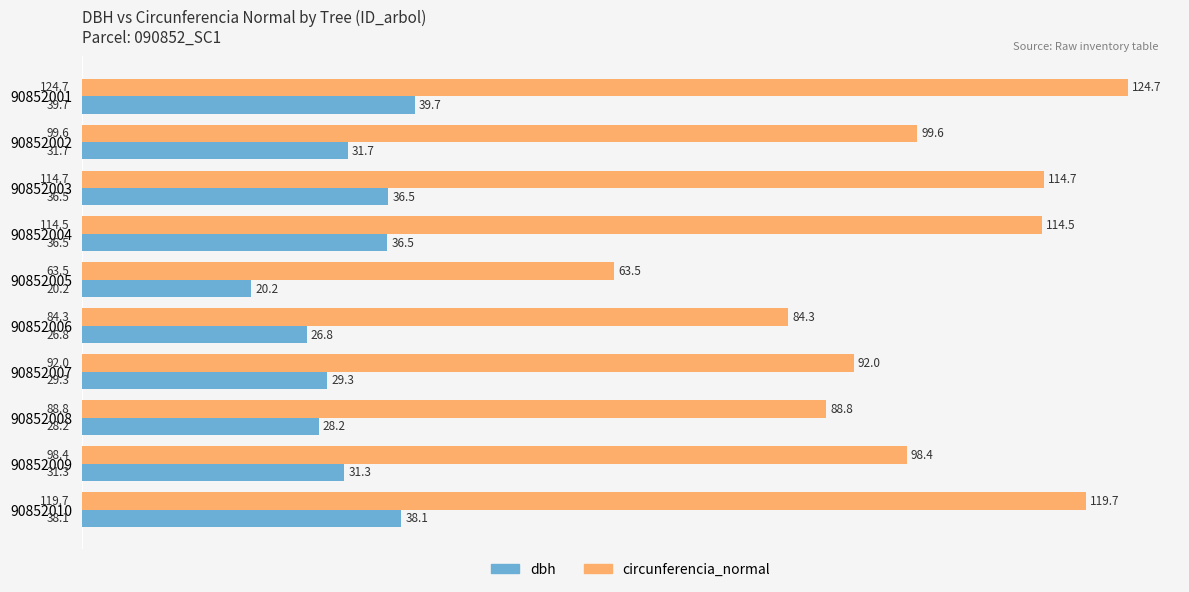

Rank the series by their average value, from highest to lowest.

circunferencia_normal, dbh